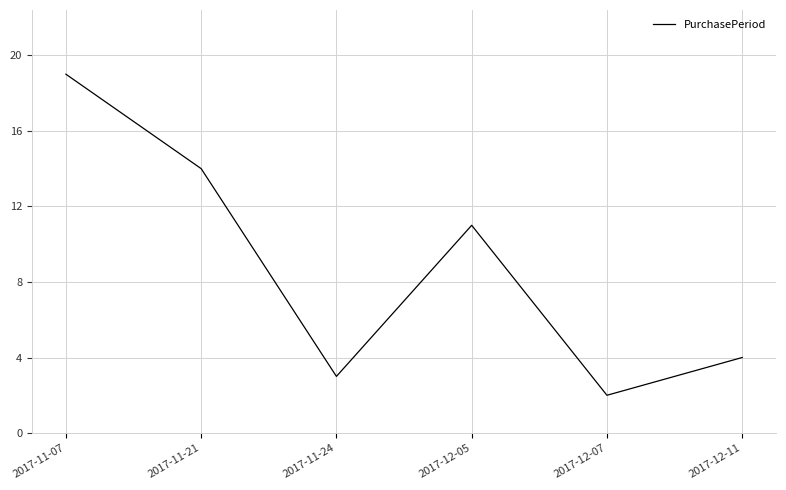

How many values are below 11?

3